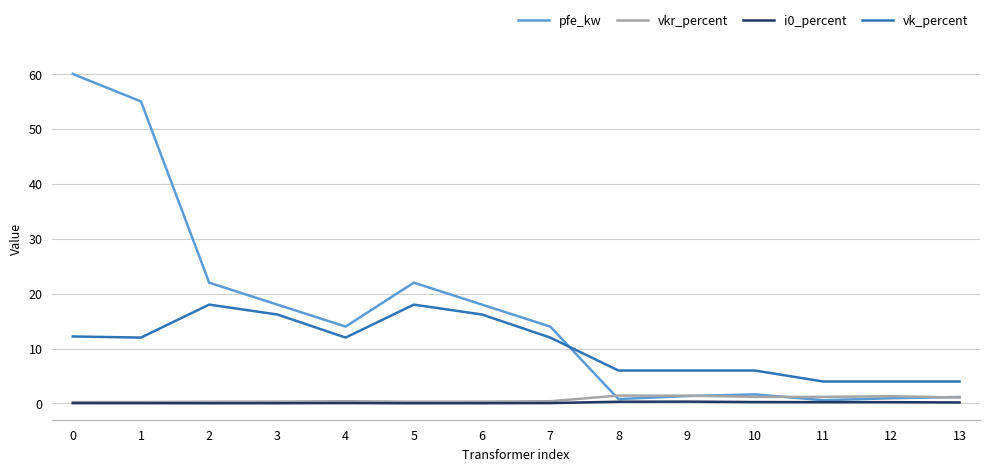

Which series has the largest range (max minus min)?

pfe_kw